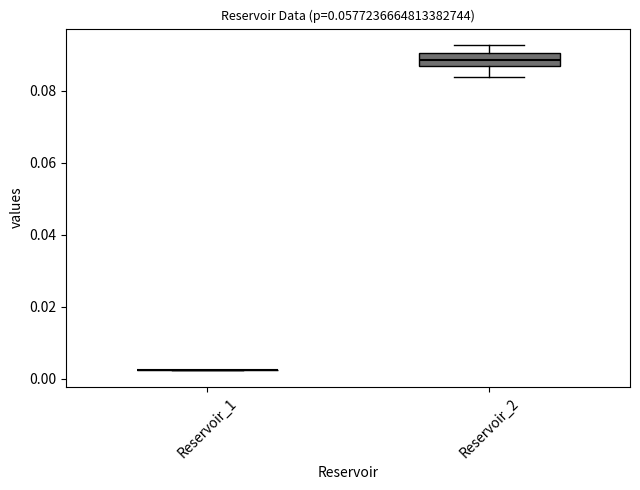

Where does the lower whisker of the box for Reservoir_2 end on the y-axis? The values are not printed on the chart, so give them approximately, as read against the axis.

0.084